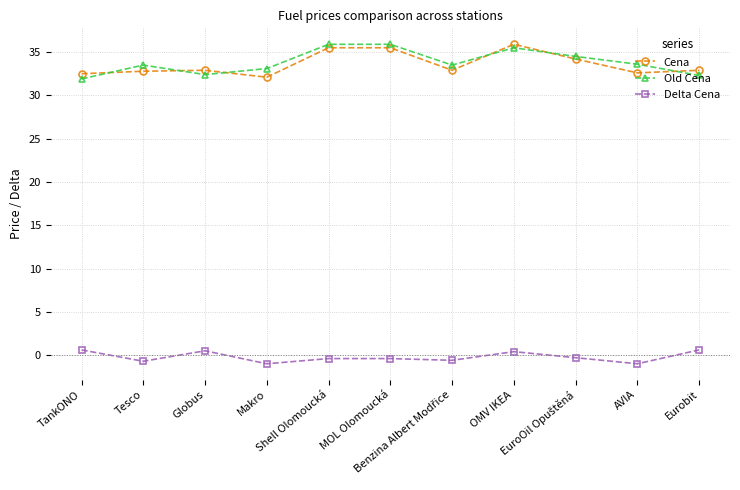

Which series has the largest range (max minus min)?

Old Cena